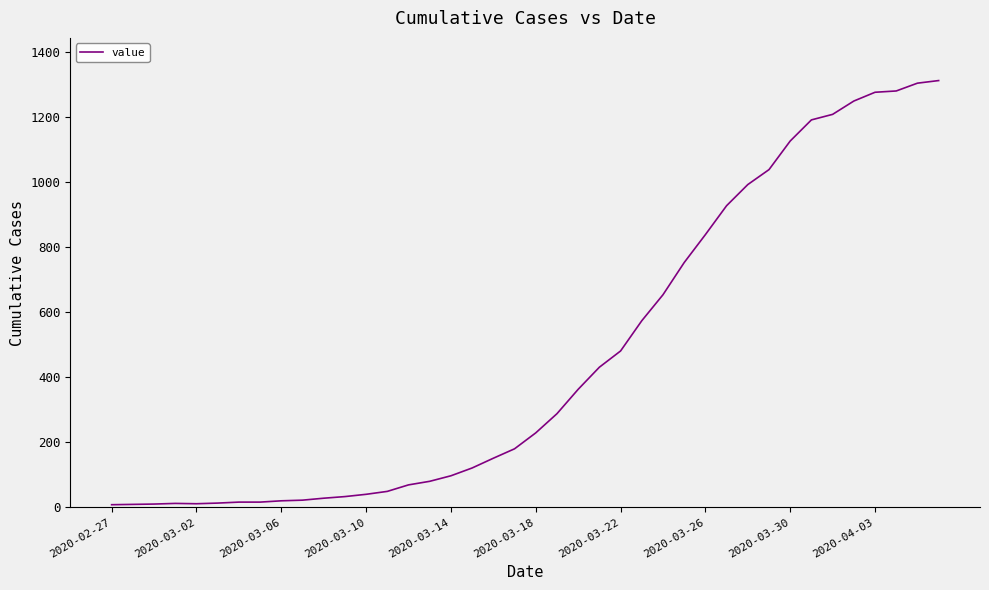

What is the greatest value displayed?

1313